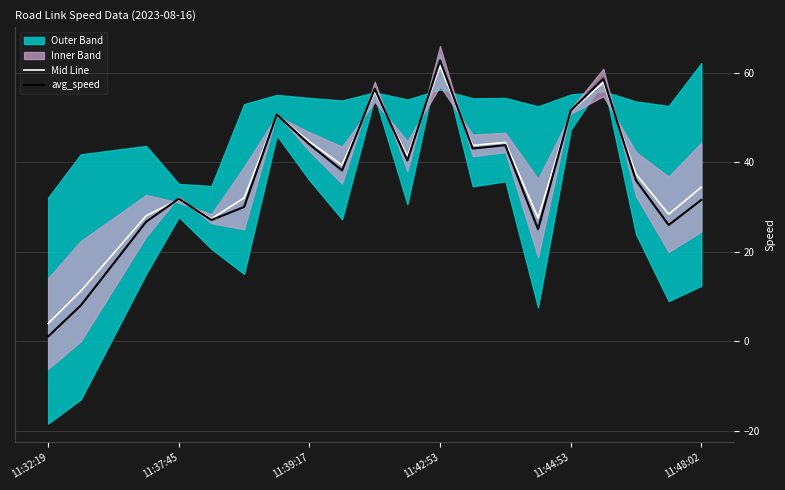

What is the spread (max minus min) of values at 9?

1.2